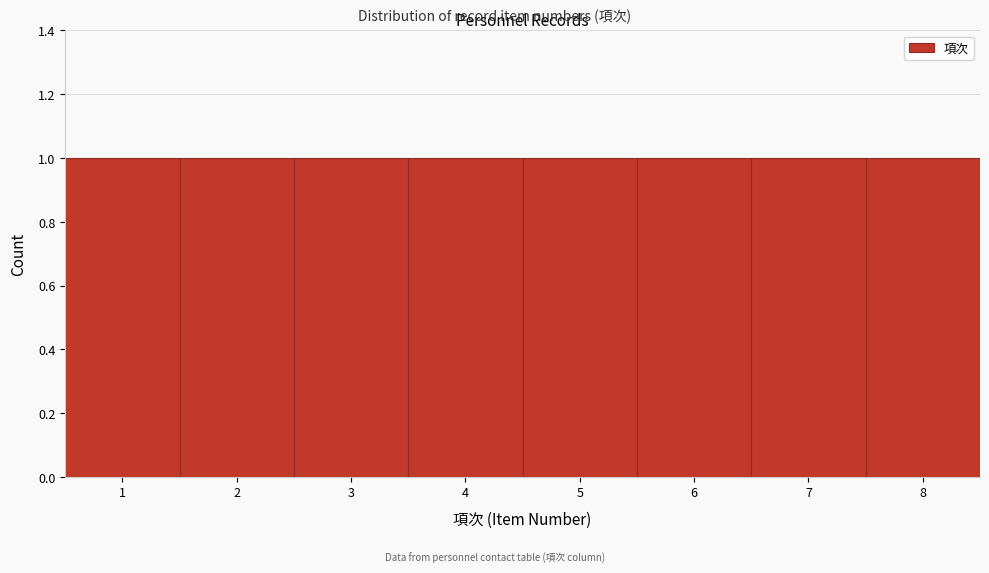

Reading left to right, transcribe this chart: for each bar, give the range it covers on the x-axis and its height. The values are not printed on the chart, so give them approximately, as read against the axis.

0.5 to 1.5: 1
1.5 to 2.5: 1
2.5 to 3.5: 1
3.5 to 4.5: 1
4.5 to 5.5: 1
5.5 to 6.5: 1
6.5 to 7.5: 1
7.5 to 8.5: 1